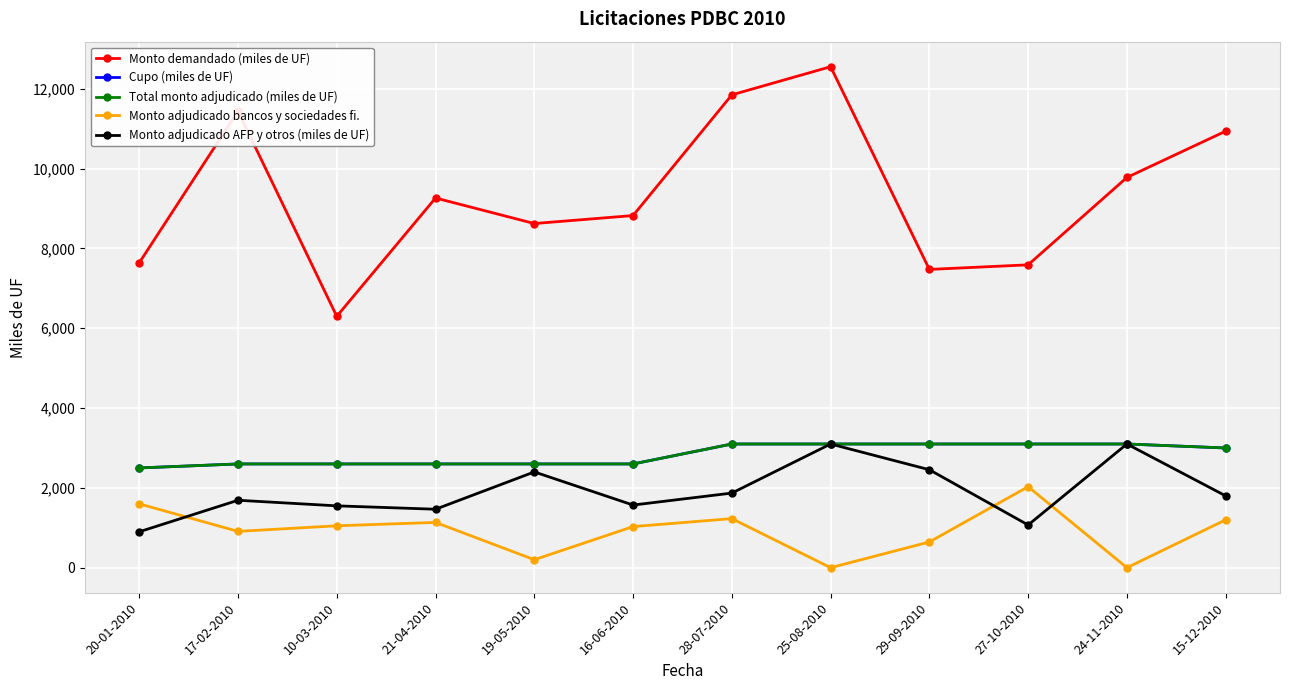

Reading left to right, what are all the values shown in this chart?

Monto demandado (miles de UF): 20-01-2010=7640	17-02-2010=11440	10-03-2010=6300	21-04-2010=9265	19-05-2010=8625	16-06-2010=8825	28-07-2010=11850	25-08-2010=12555	29-09-2010=7475	27-10-2010=7590	24-11-2010=9780	15-12-2010=10940
Cupo (miles de UF): 20-01-2010=2500	17-02-2010=2600	10-03-2010=2600	21-04-2010=2600	19-05-2010=2600	16-06-2010=2600	28-07-2010=3100	25-08-2010=3100	29-09-2010=3100	27-10-2010=3100	24-11-2010=3100	15-12-2010=3000
Total monto adjudicado (miles de UF): 20-01-2010=2500	17-02-2010=2600	10-03-2010=2600	21-04-2010=2600	19-05-2010=2600	16-06-2010=2600	28-07-2010=3100	25-08-2010=3100	29-09-2010=3100	27-10-2010=3100	24-11-2010=3100	15-12-2010=3000
Monto adjudicado bancos y sociedades fi.: 20-01-2010=1600	17-02-2010=910	10-03-2010=1050	21-04-2010=1135	19-05-2010=200	16-06-2010=1030	28-07-2010=1230	25-08-2010=0	29-09-2010=645	27-10-2010=2030	24-11-2010=0	15-12-2010=1200
Monto adjudicado AFP y otros (miles de UF): 20-01-2010=900	17-02-2010=1690	10-03-2010=1550	21-04-2010=1465	19-05-2010=2400	16-06-2010=1570	28-07-2010=1870	25-08-2010=3100	29-09-2010=2455	27-10-2010=1070	24-11-2010=3100	15-12-2010=1800